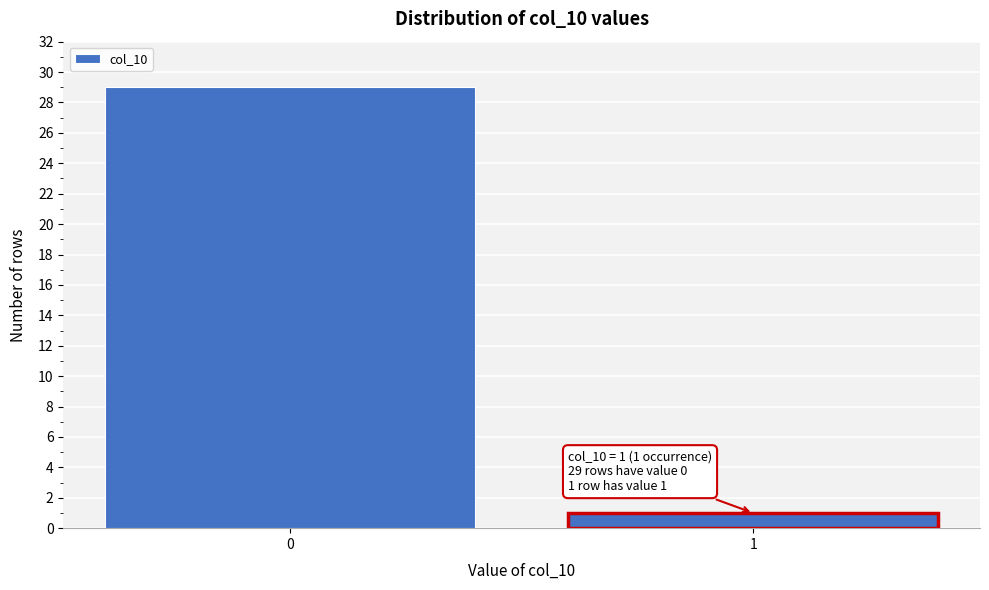

Reading left to right, what are all the values shown in this chart?

29	1